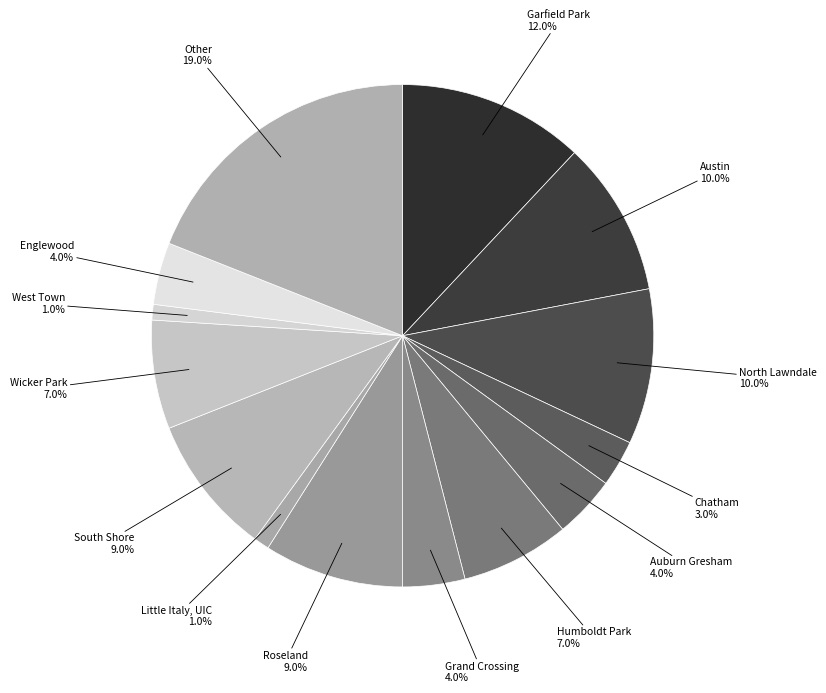

How many slices are in this pie chart?

14